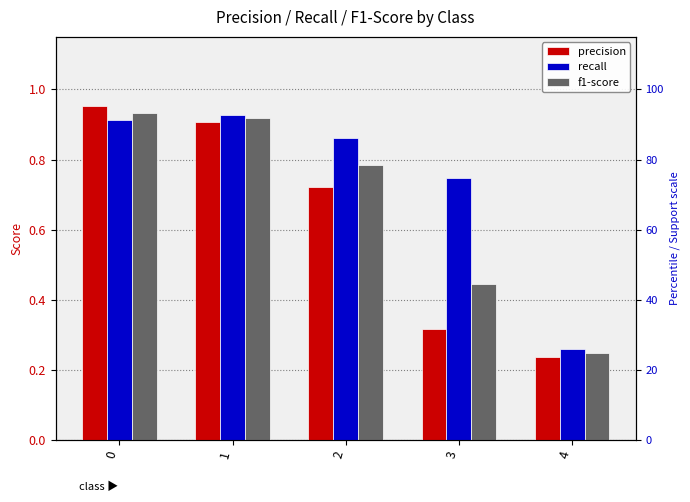

What is the difference between the f1-score values at 0 and 2?

0.1